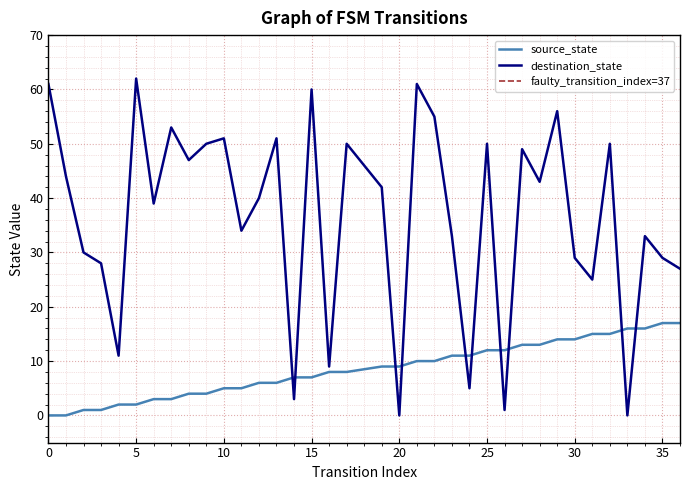

Where does the source_state series first go above 9?

21